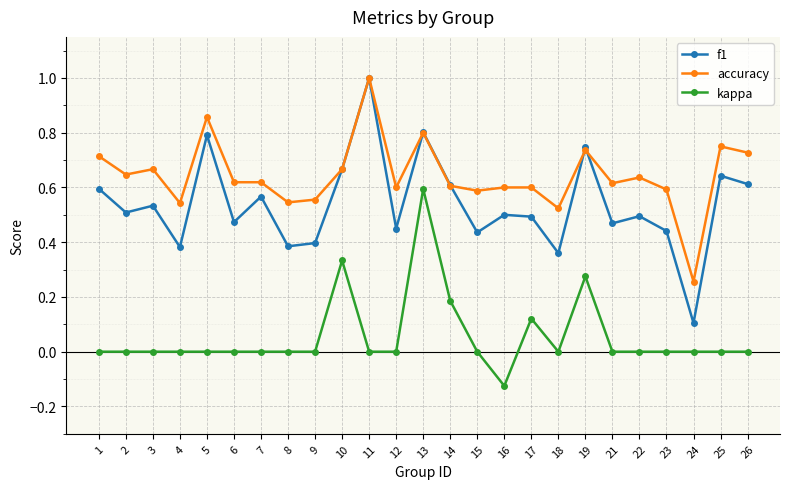

Which series has the largest total across all categories?

accuracy